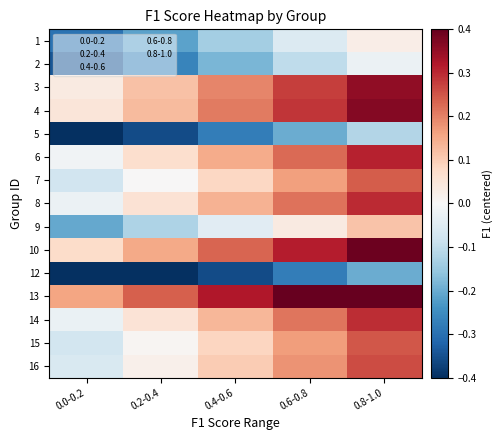

What is the minimum value shown in the chart?

-0.5